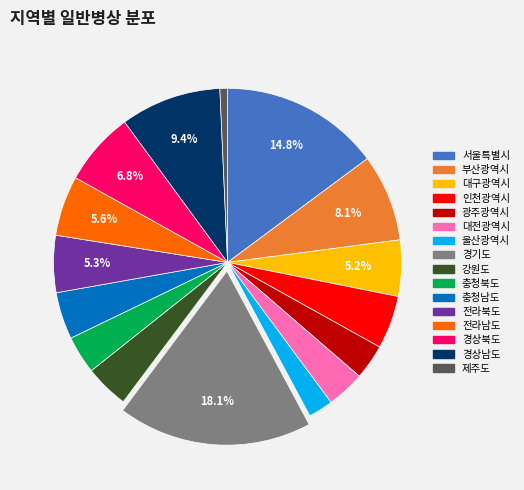

To the nearest percent, what is the difference between the largest and smallest slice percentages?

17%